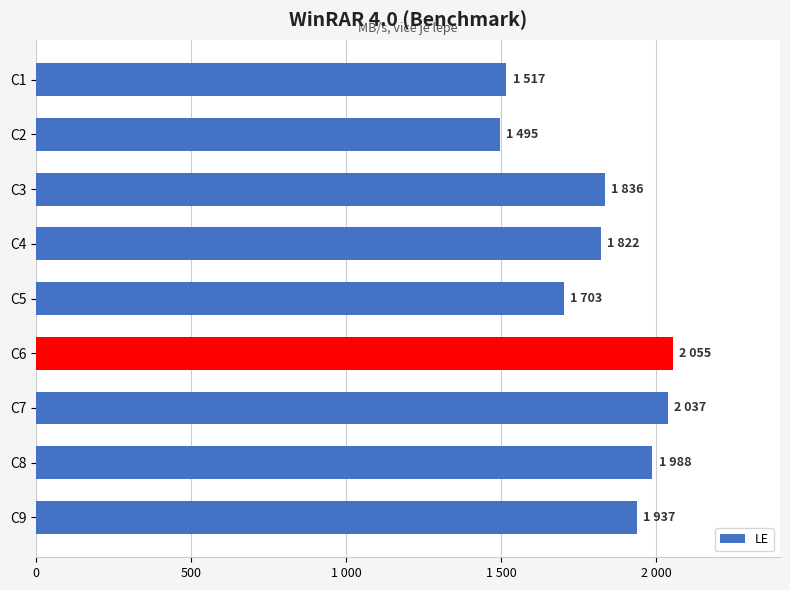

Are the bars horizontal?

Yes